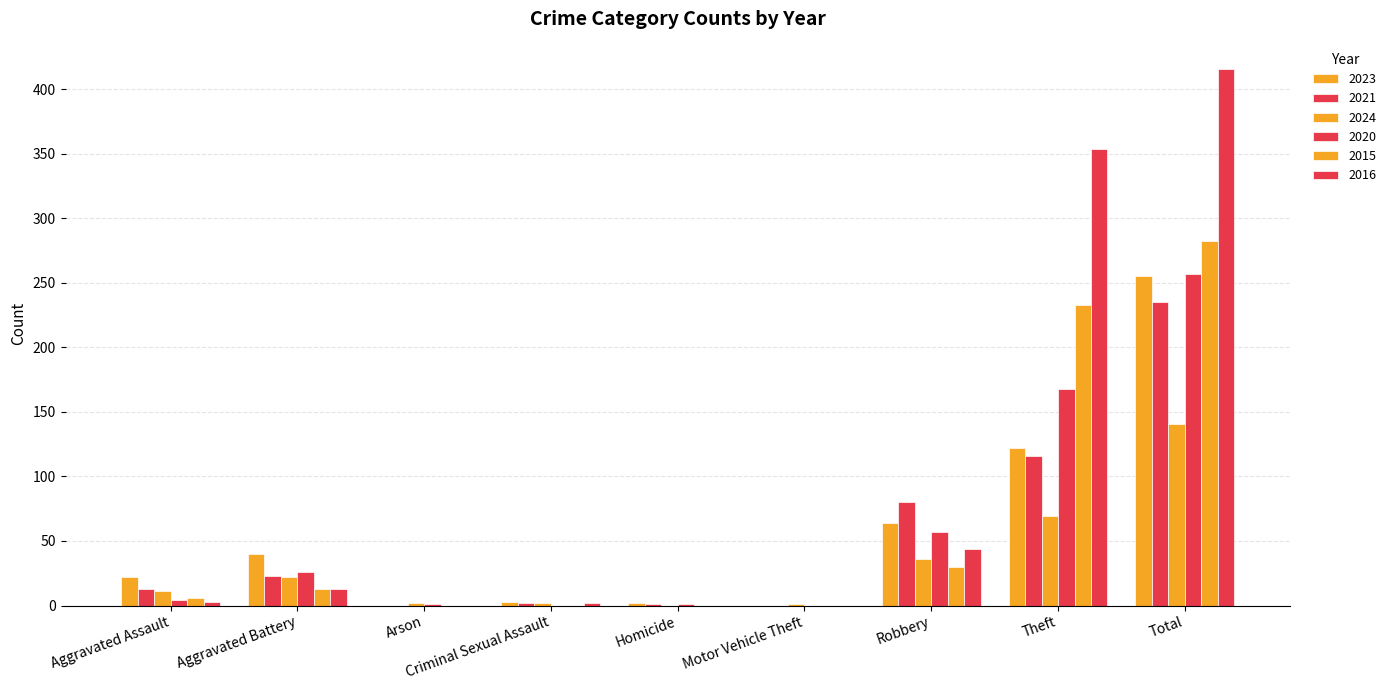

What is the maximum value shown in the chart?

416